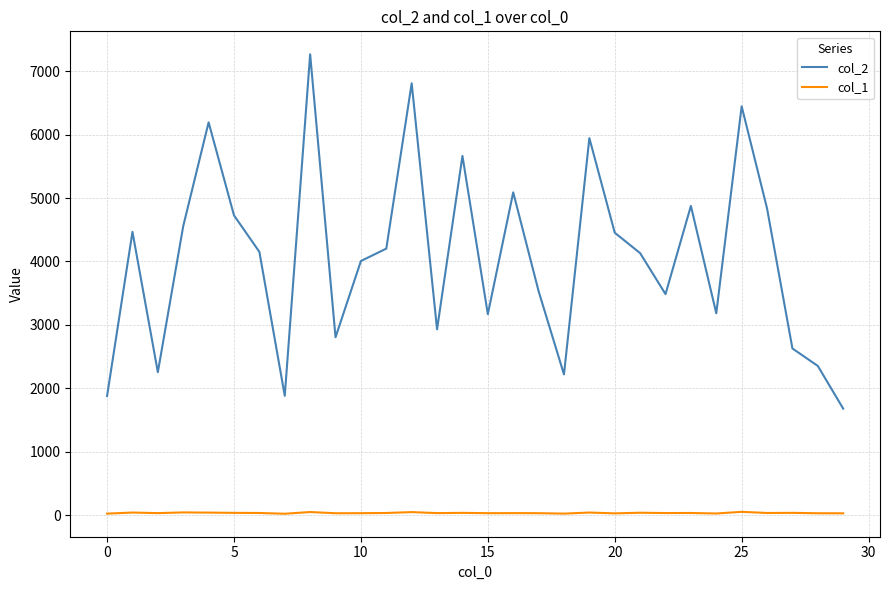

Which series has the largest total across all categories?

col_2